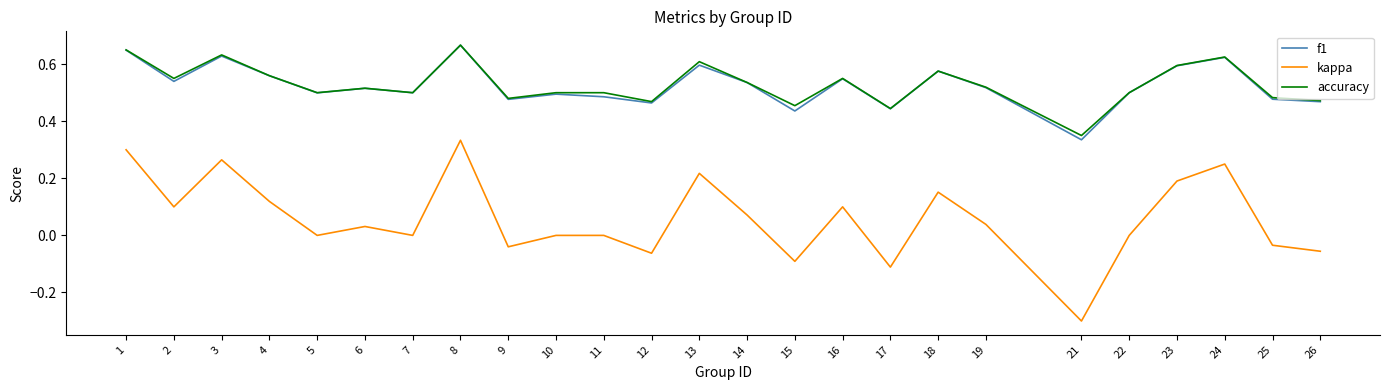

At which category does the chart reach its minimum across all series?

21